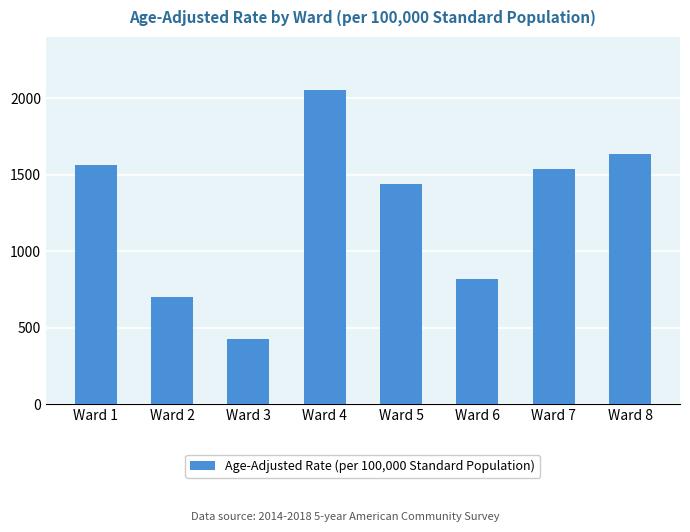

Rank the categories by value from lowest to highest.

Ward 3, Ward 2, Ward 6, Ward 5, Ward 7, Ward 1, Ward 8, Ward 4